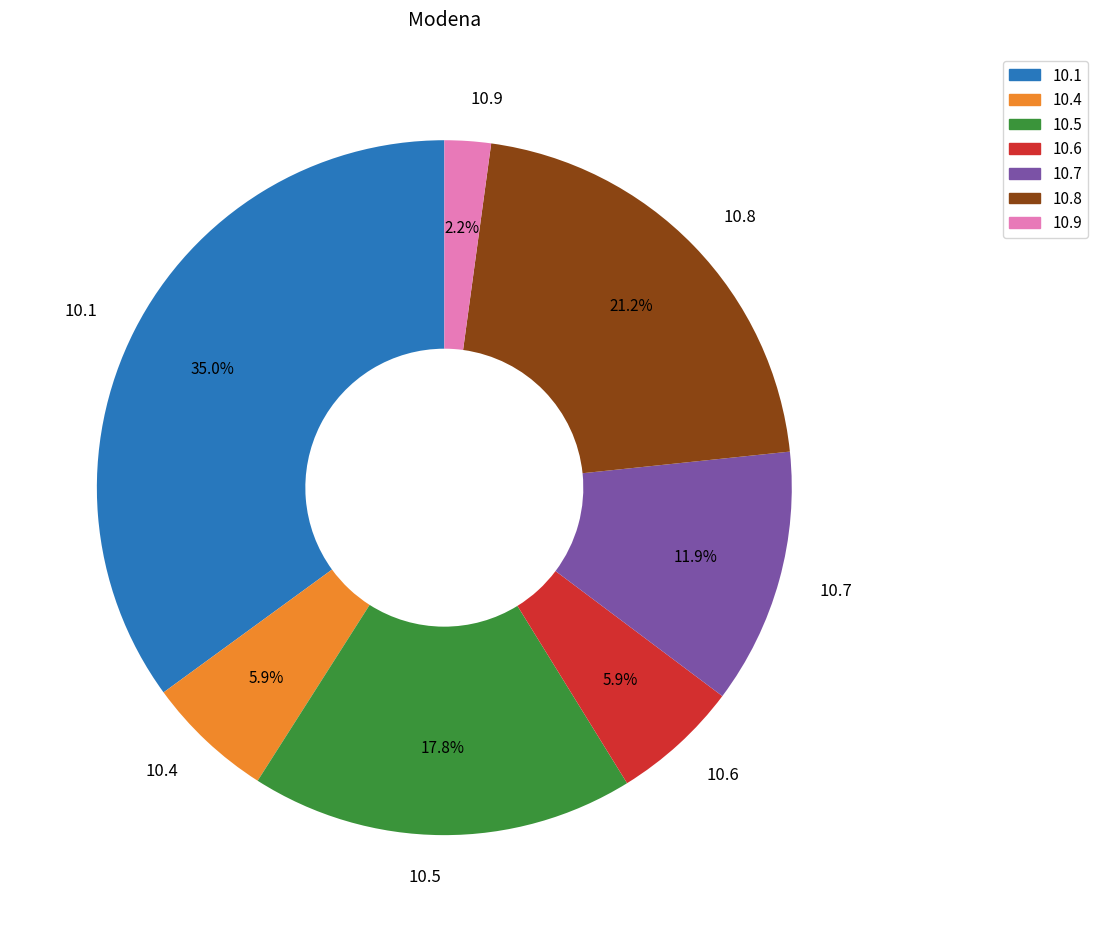

Is 10.1 the majority of the pie?

No